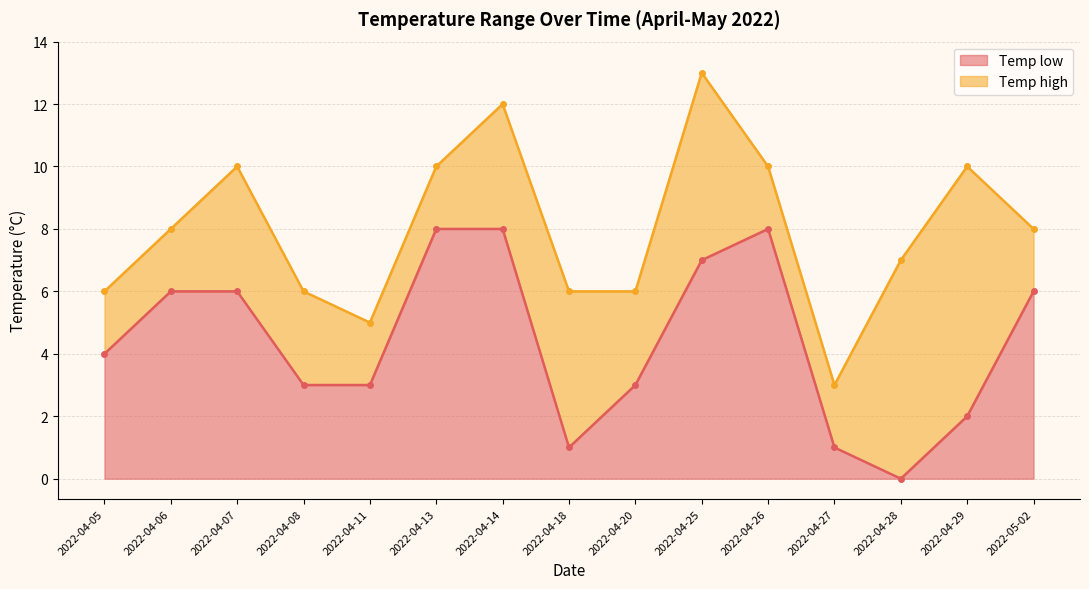

What are all the series names shown in the legend?

Temp low, Temp high